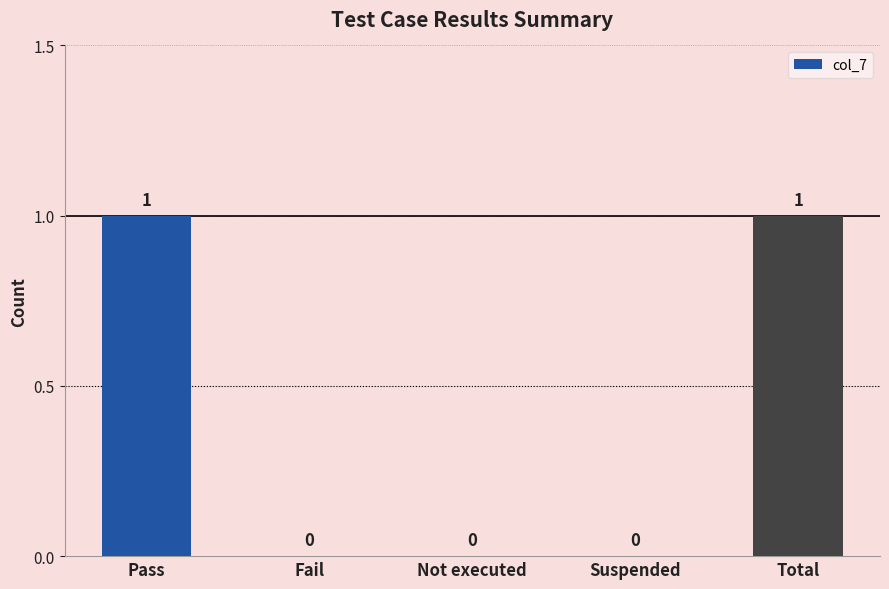

What is the sum of the values at Suspended and Total?

1